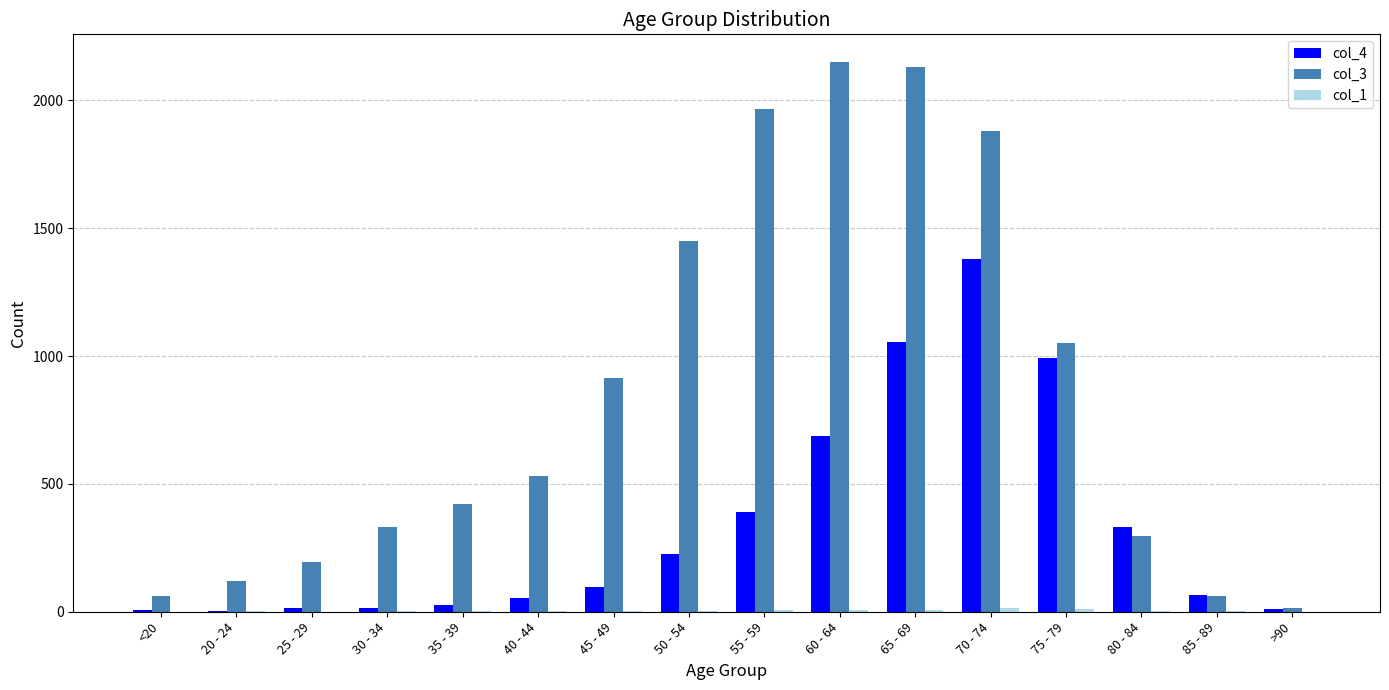

How many distinct data groups are displayed?

3